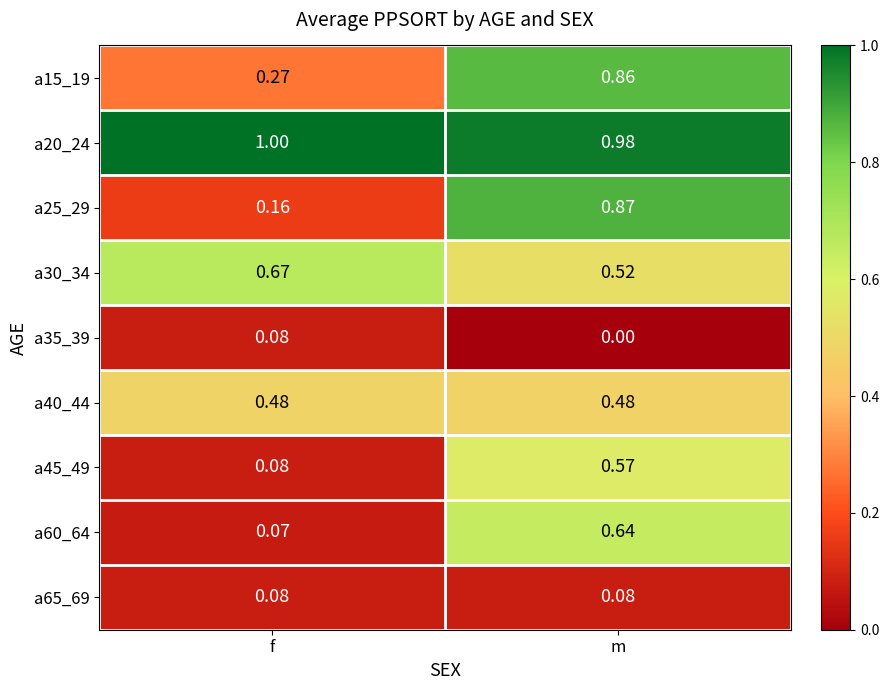

Which series has the largest range (max minus min)?

a25_29